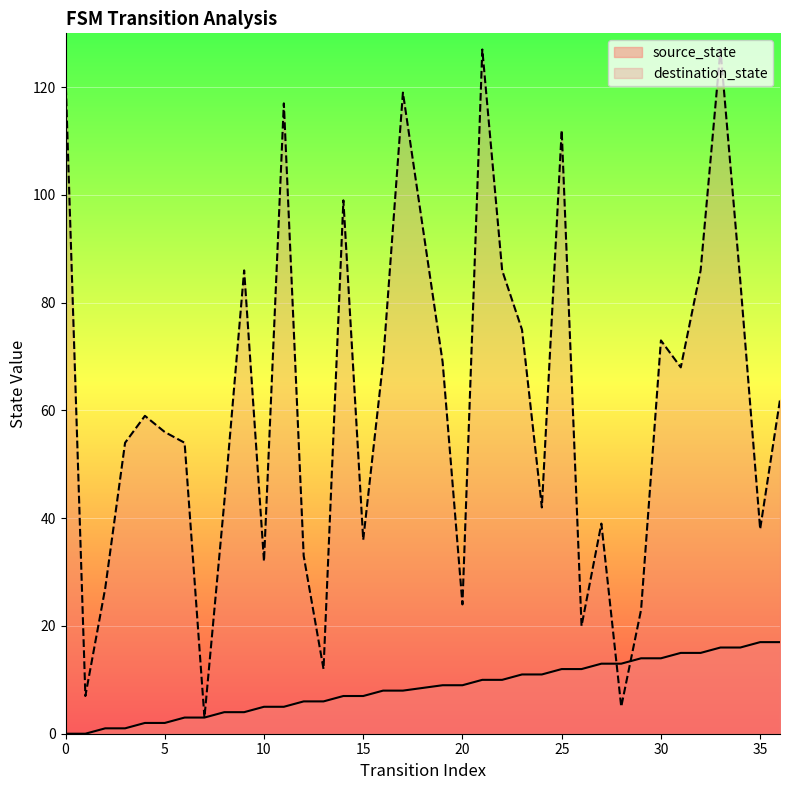

How many data points does each series have?

36